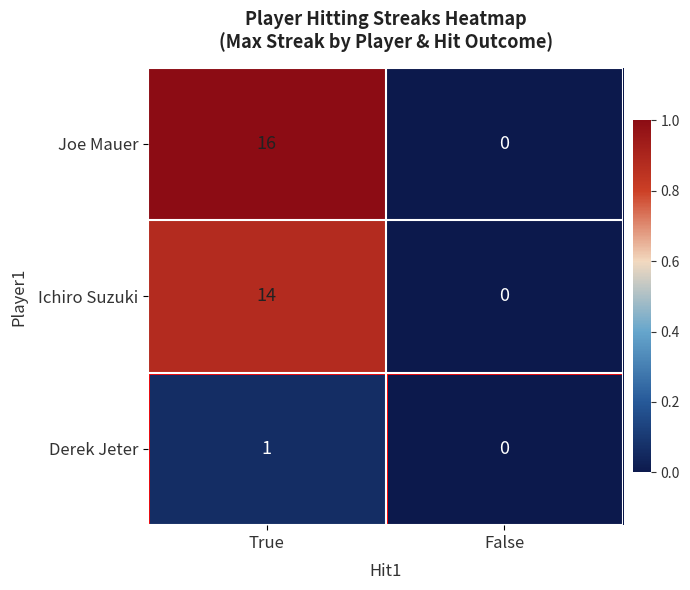

The Ichiro Suzuki series shows 25 at True. True or false?

False